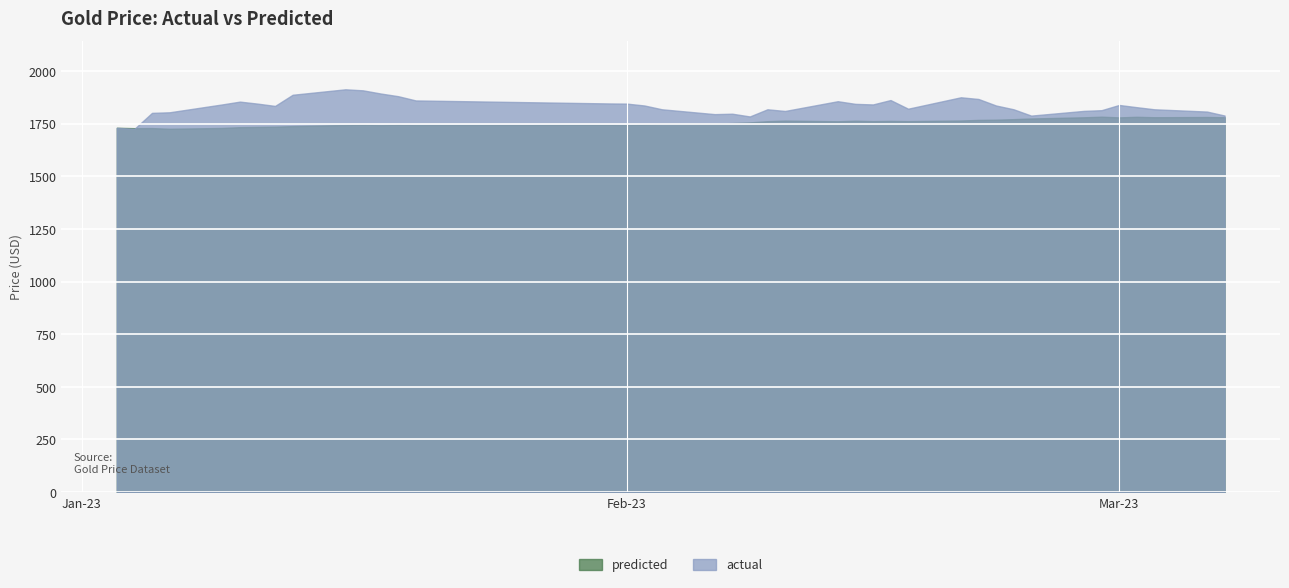

Rank the series by their maximum value, from lowest to highest.

predicted, actual